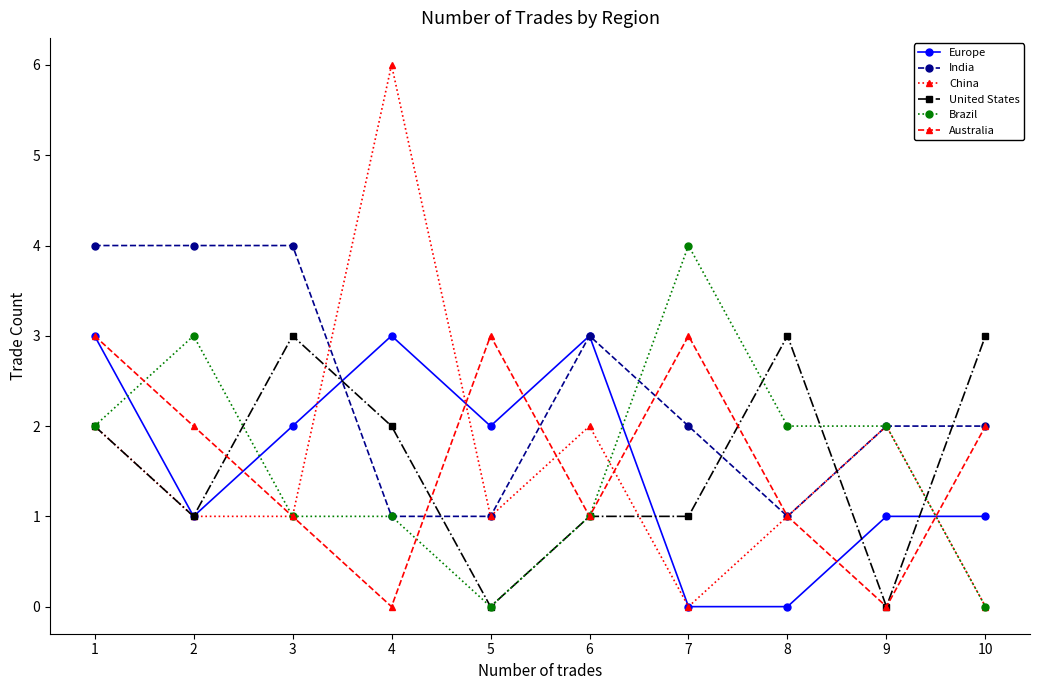

Reading left to right, list all the values displayed in this chart.

Europe: 3	1	2	3	2	3	0	0	1	1
India: 4	4	4	1	1	3	2	1	2	2
China: 2	1	1	6	1	2	0	1	2	0
United States: 2	1	3	2	0	1	1	3	0	3
Brazil: 2	3	1	1	0	1	4	2	2	0
Australia: 3	2	1	0	3	1	3	1	0	2